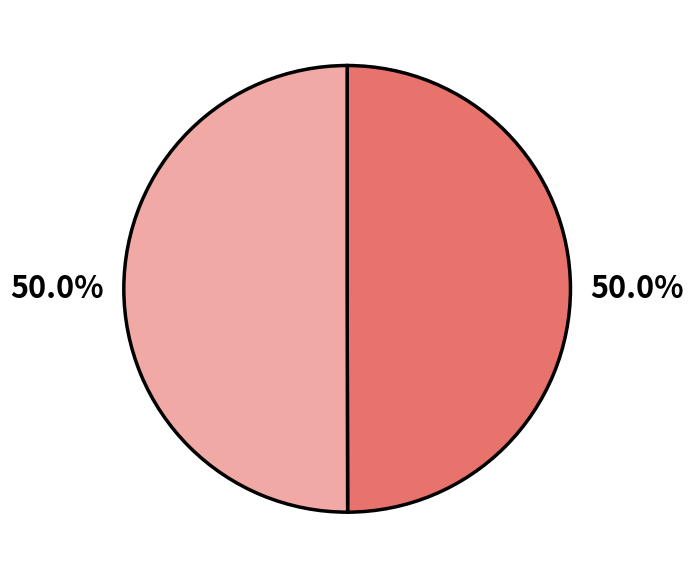

How many segments does this pie chart have?

2